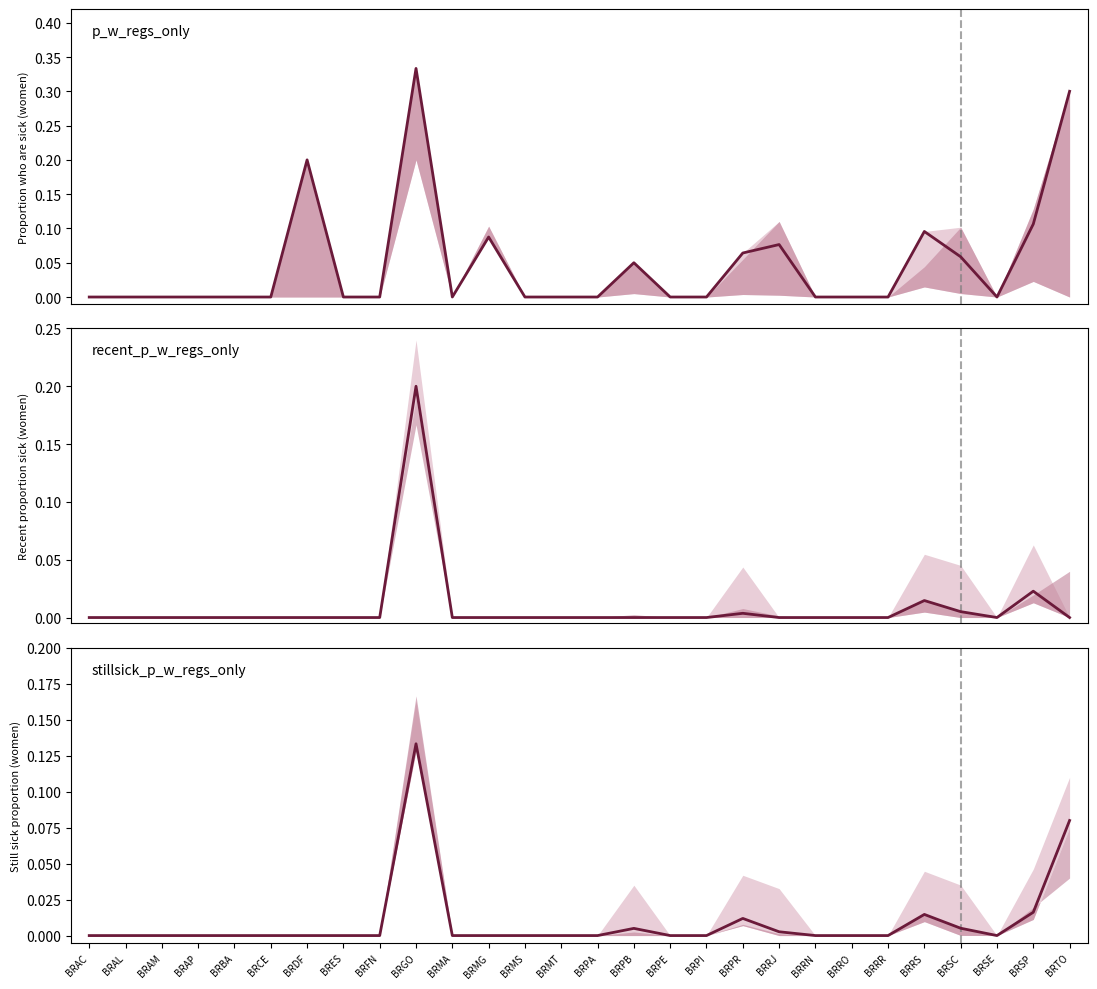

What is the maximum value for recent_p_w_regs_only?

0.2